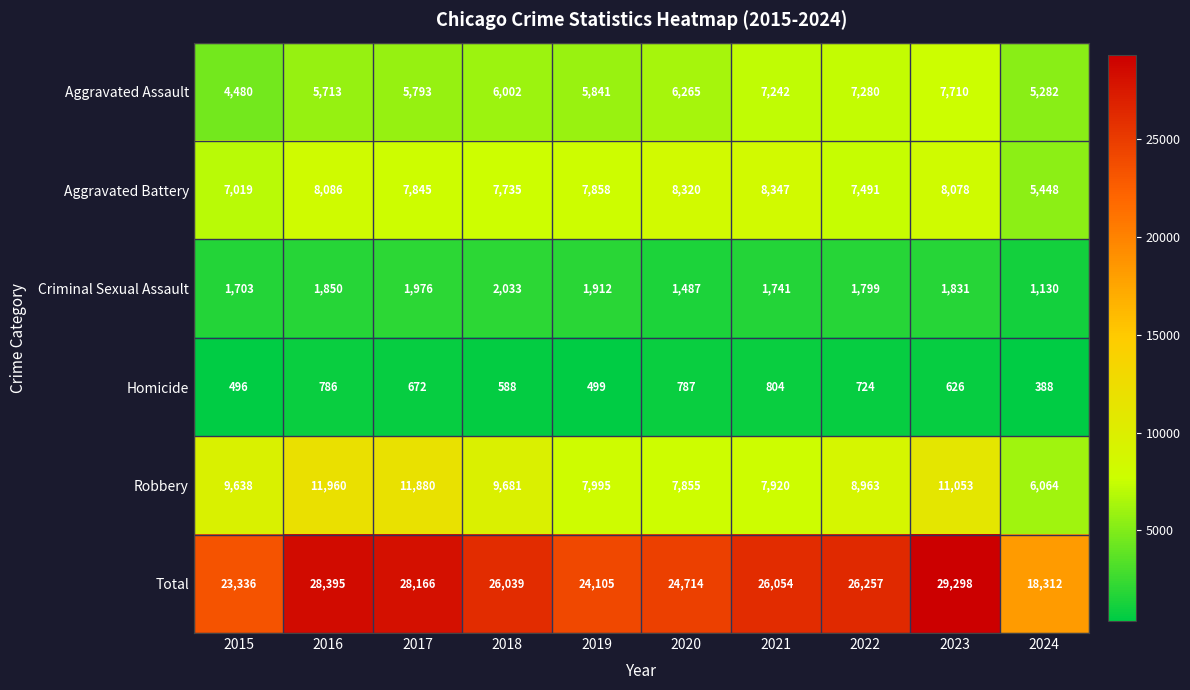

At 2015, list the series in order from smallest to largest.

Homicide, Criminal Sexual Assault, Aggravated Assault, Aggravated Battery, Robbery, Total